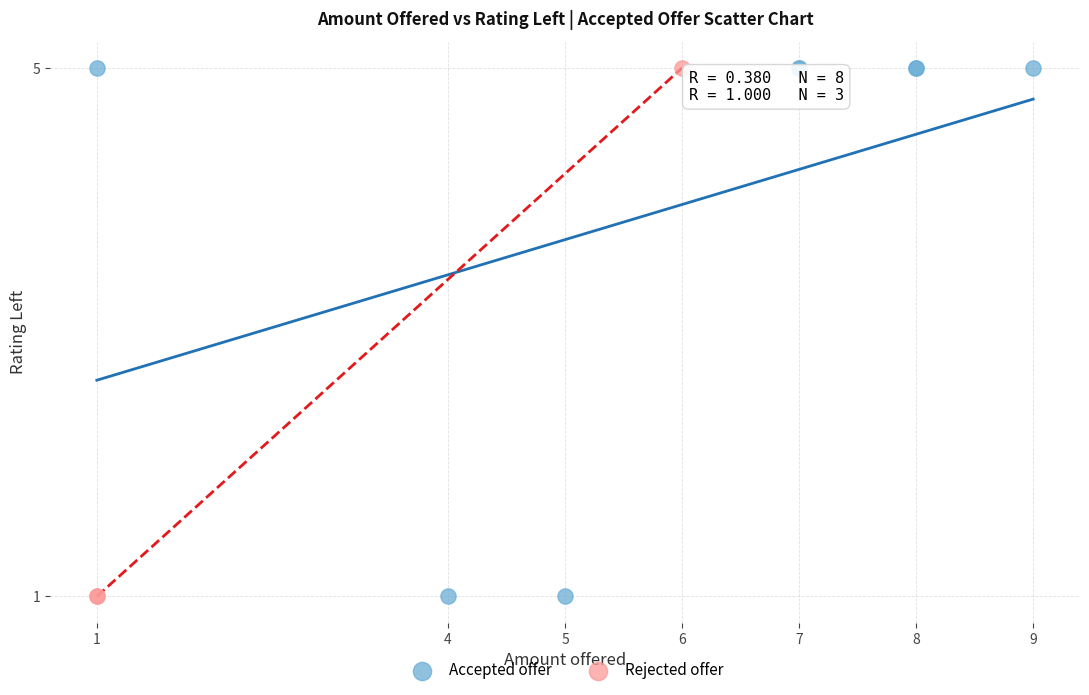

What are all the series names shown in the legend?

Accepted offer, Rejected offer